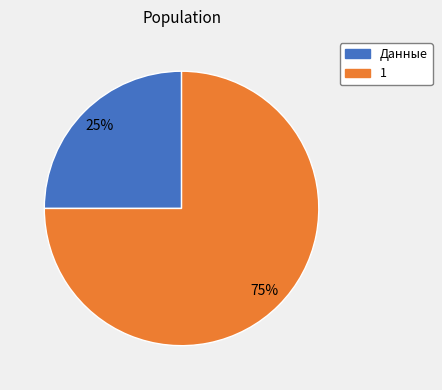

Is the sum of Данные and 1 greater than half?

Yes